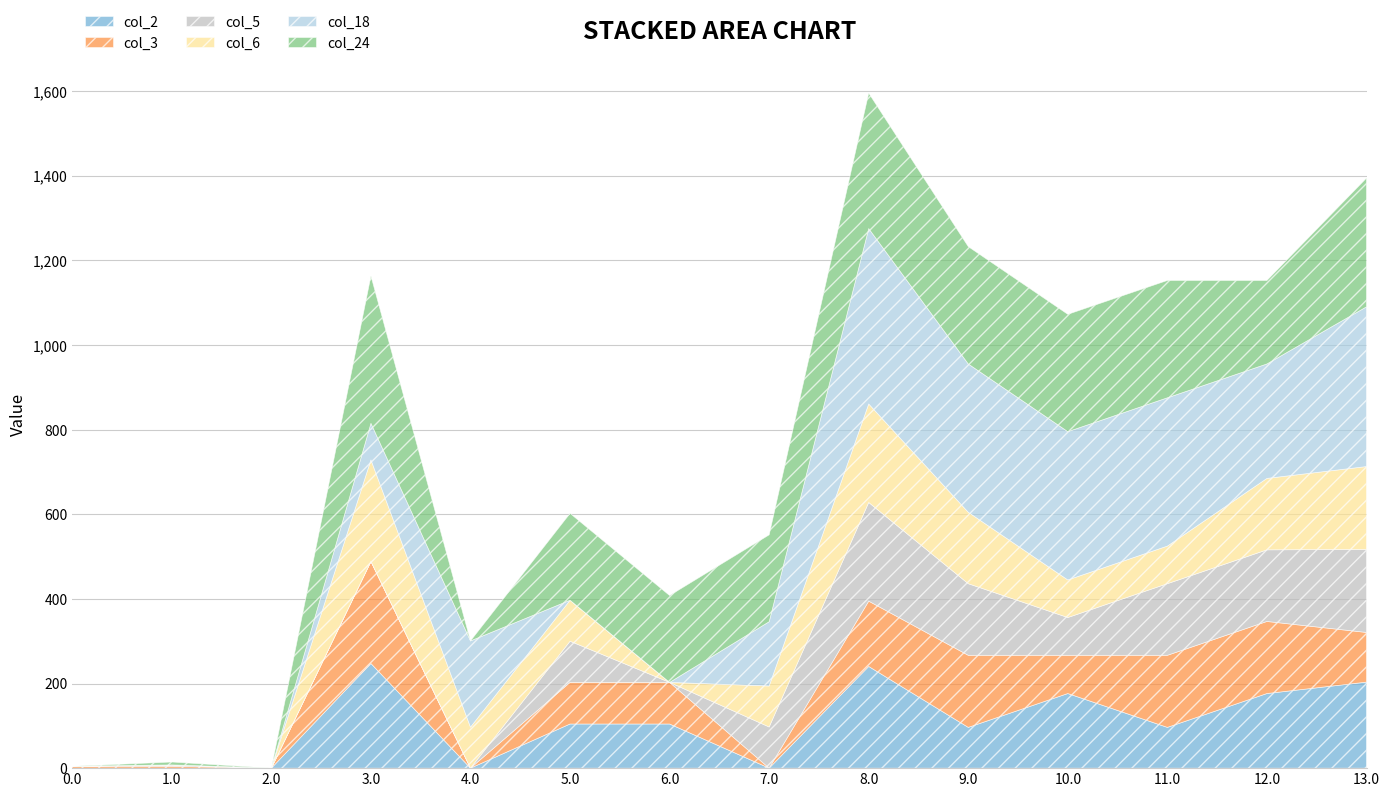

Which series has the largest total across all categories?

col_24